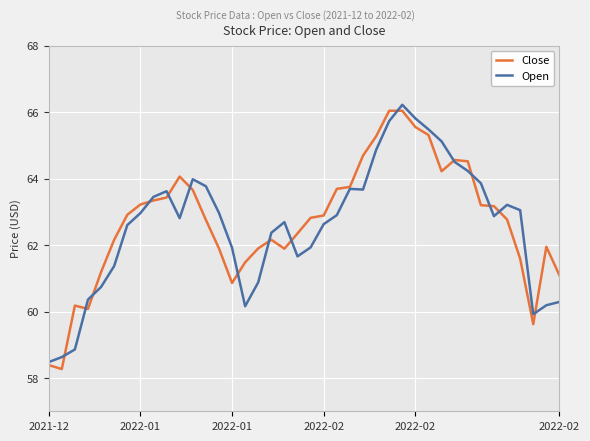

What is the sum of all Open values?

2504.4